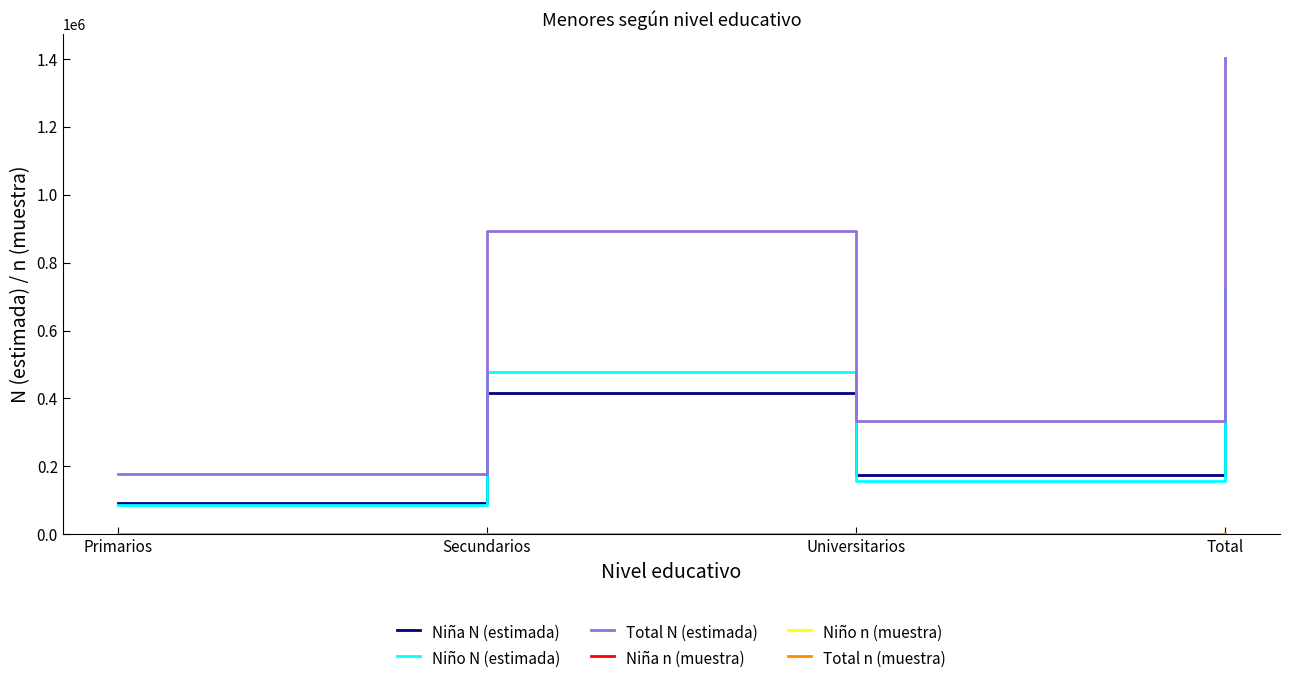

Which category has the highest value across all series?

Total